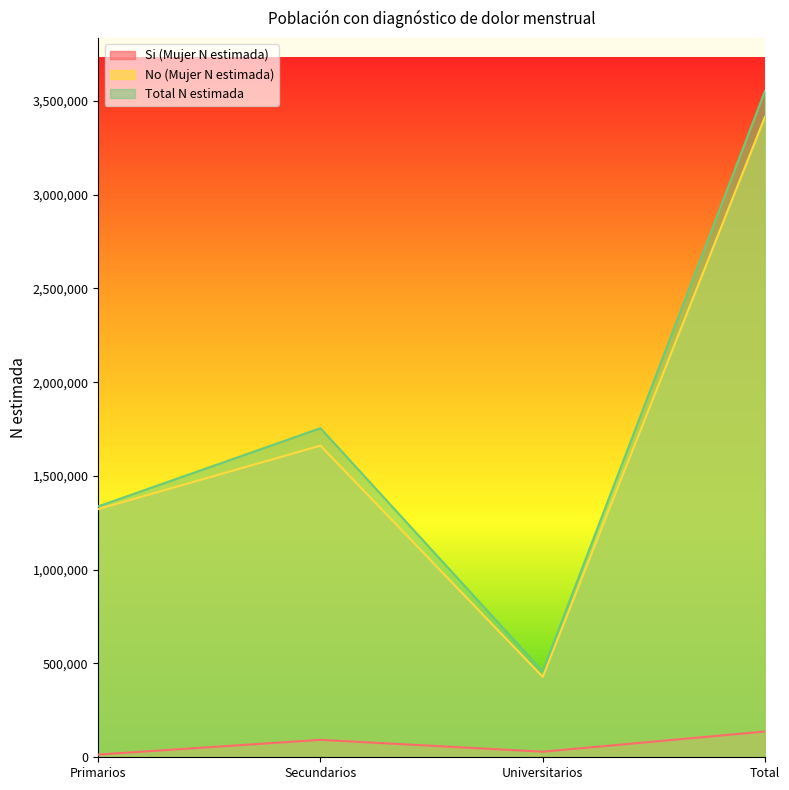

Which series has the widest spread of values?

Total N estimada